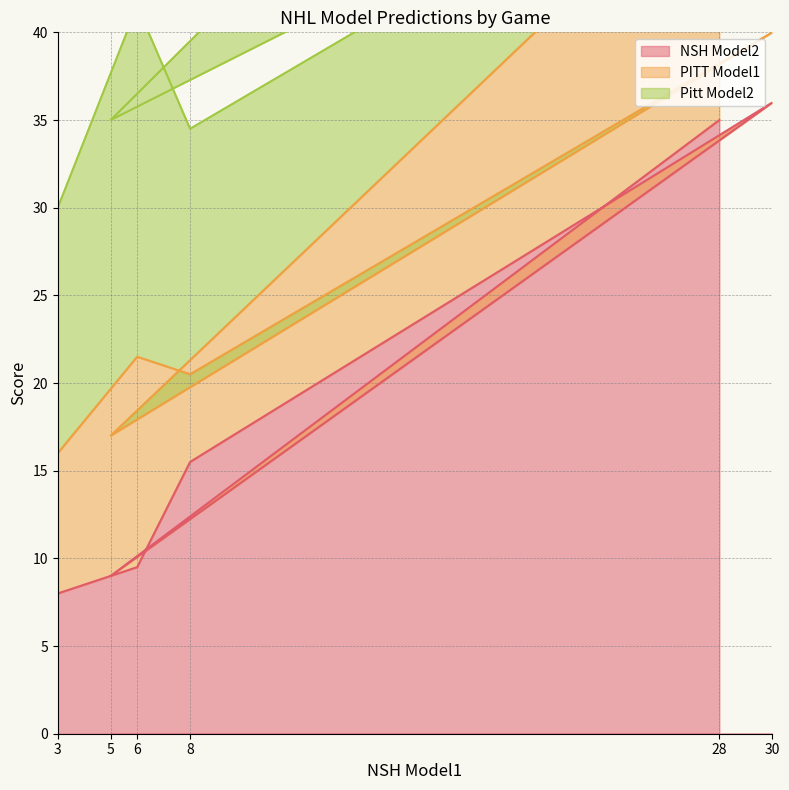

At which label is NSH Model2 closest to 22?

8